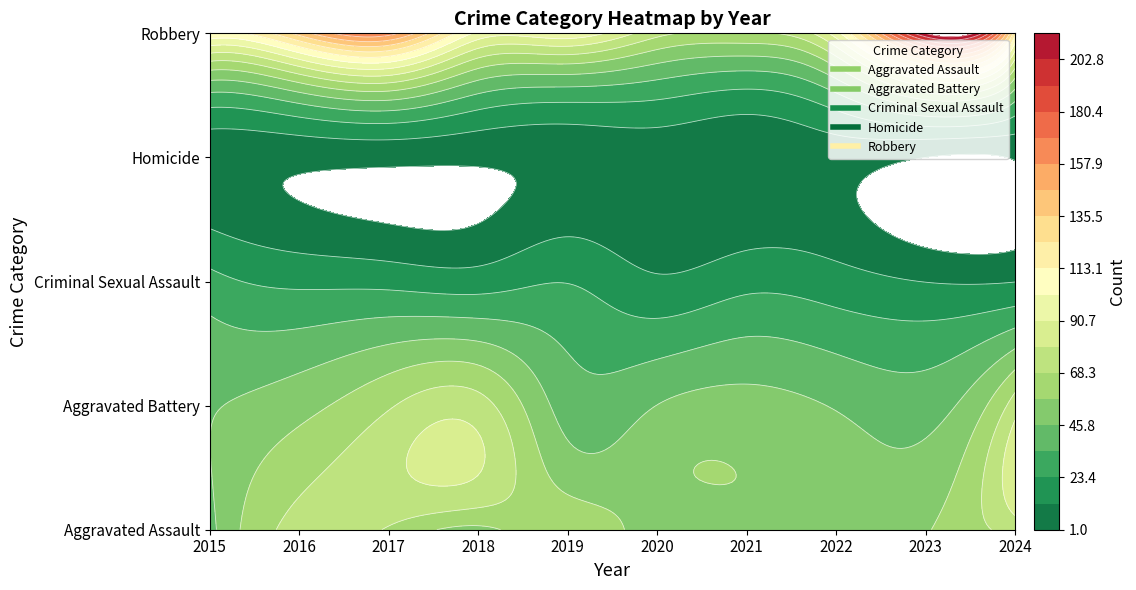

The value of Aggravated Battery at 2016 is 35. True or false?

False